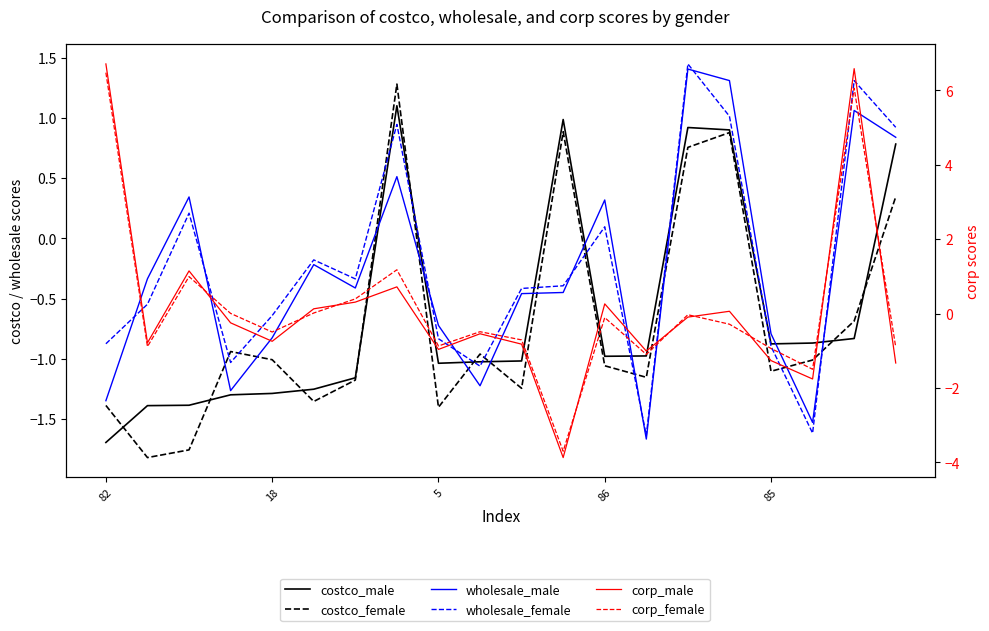

Rank the series by their maximum value, from lowest to highest.

costco_male, costco_female, wholesale_male, wholesale_female, corp_female, corp_male